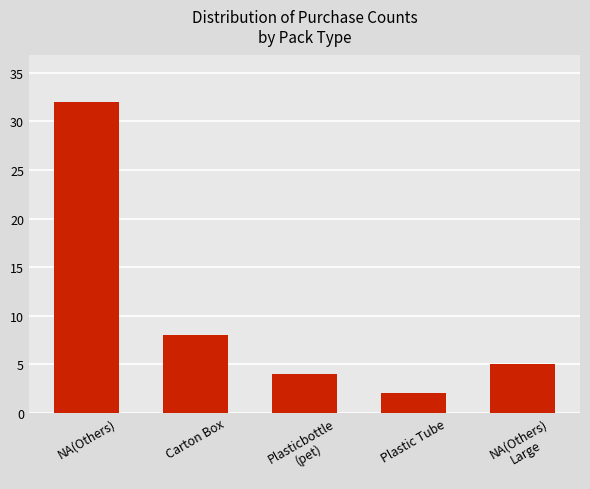

Reading left to right, list all the values displayed in this chart.

NA(Others)=32	Carton Box=8	Plasticbottle
(pet)=4	Plastic Tube=2	NA(Others)
Large=5